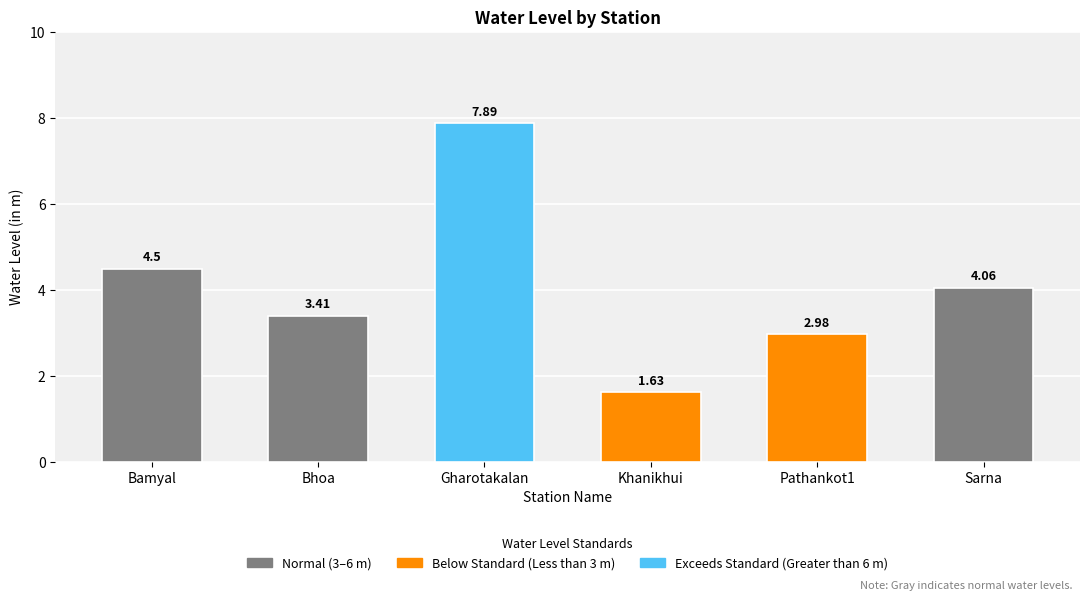

Are the bars horizontal?

No